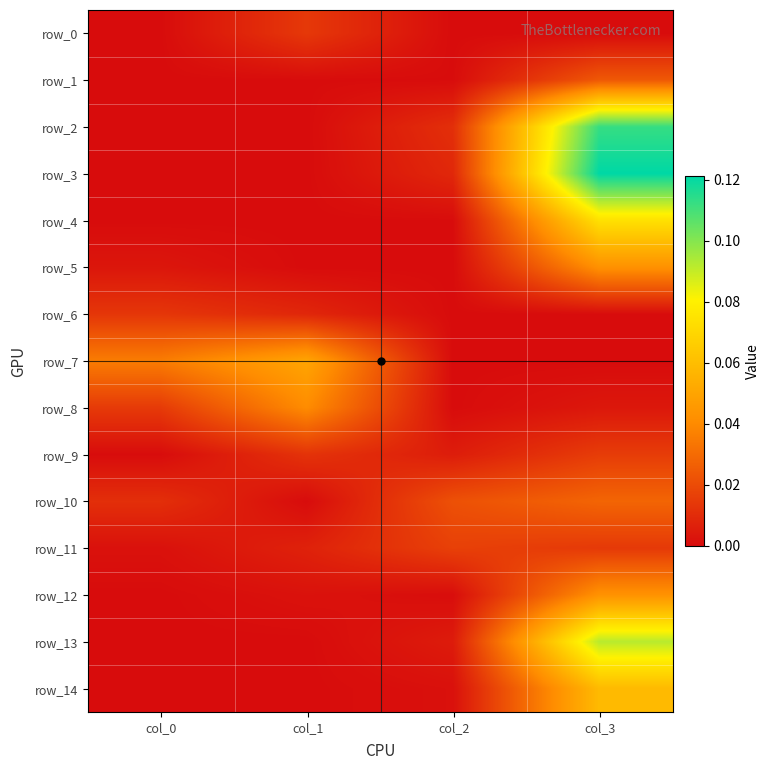

Which has a higher value, col_0 or col_3?

col_3